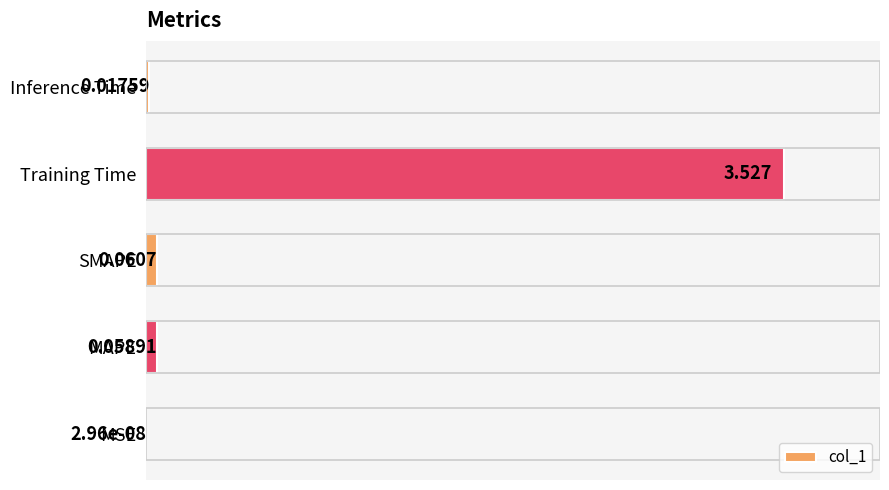

Where is the data nearest to the value 1?

SMAPE